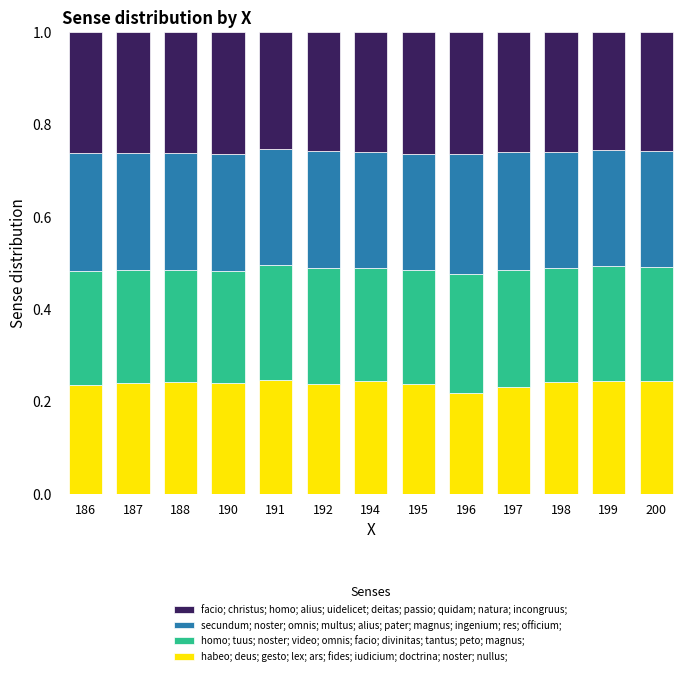

What is the sum of all habeo; deus; gesto; lex; ars; fides; iudicium; doctrina; noster; nullus; values?

3.1